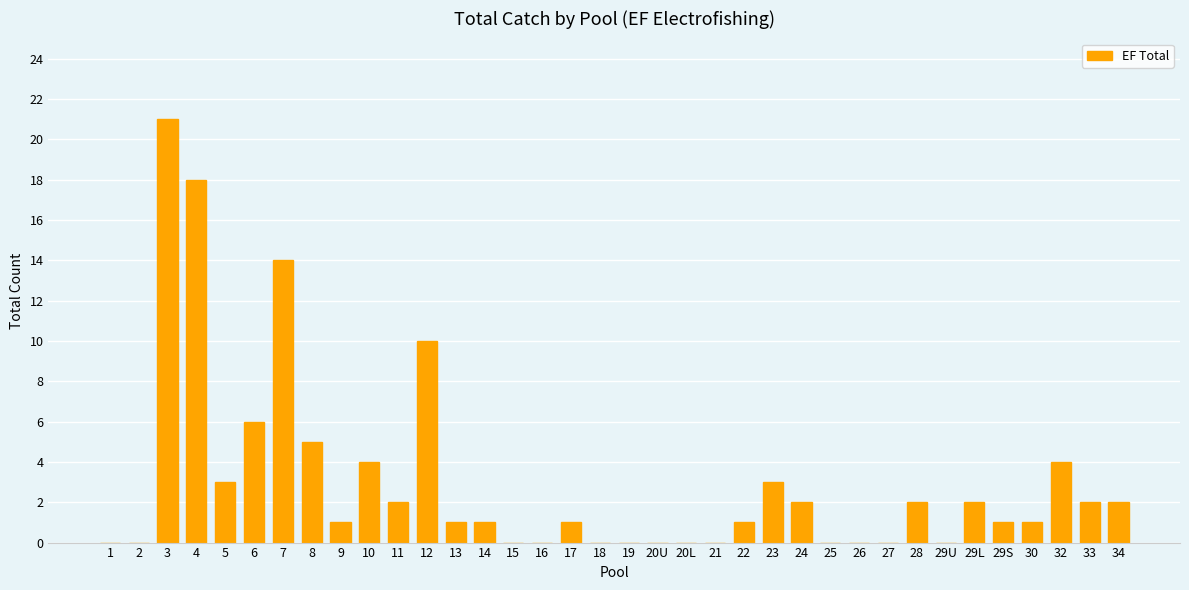

Count the number of data series in this chart.

1